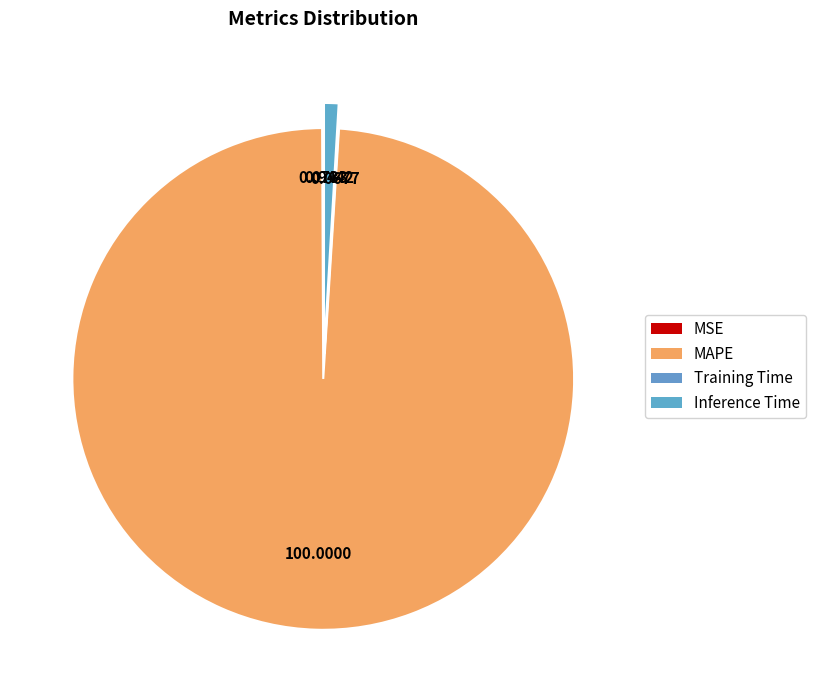

True or false: MAPE accounts for 99% of the total.

True